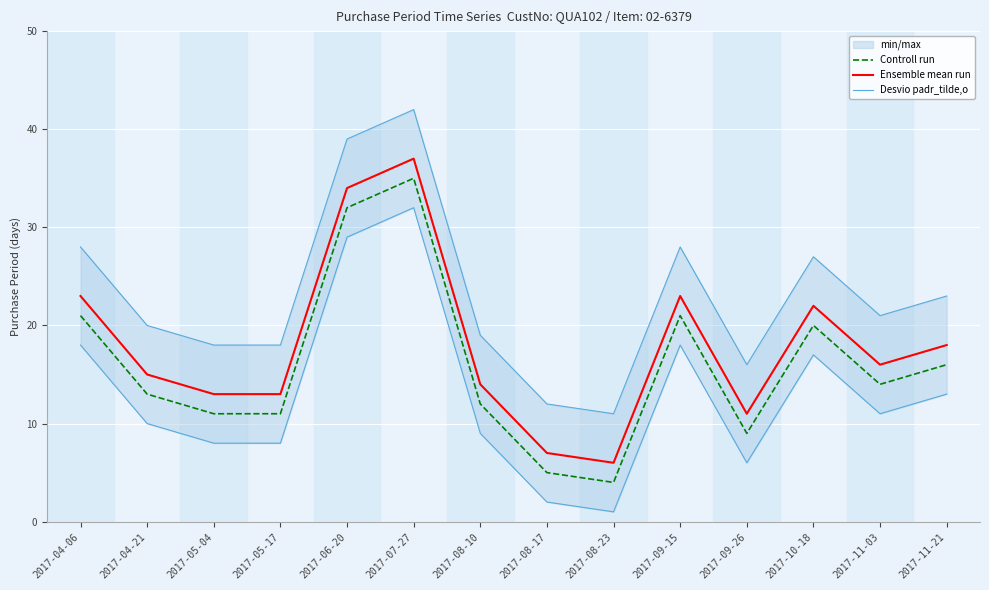

True or false: Desvio padr_tilde,o and Ensemble mean run intersect in this chart.

False